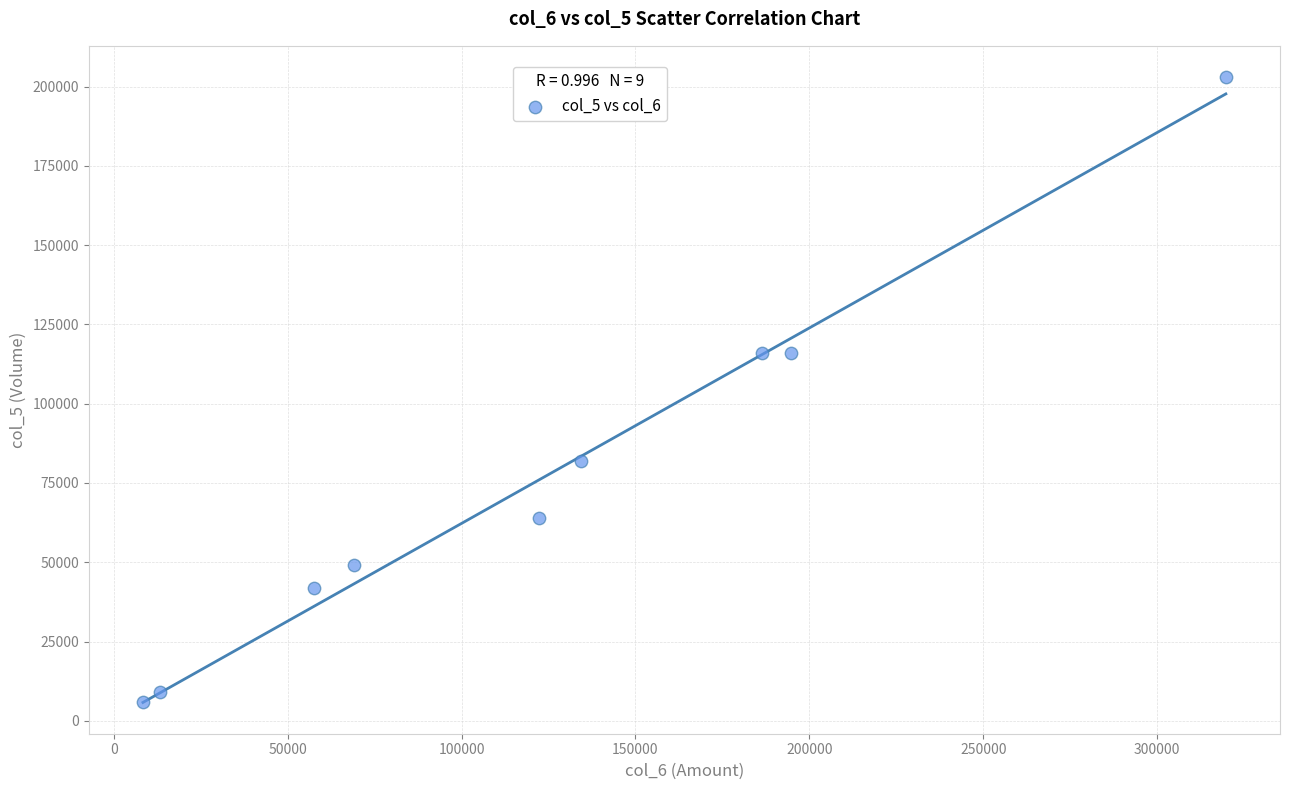

What is the average X value?

122831